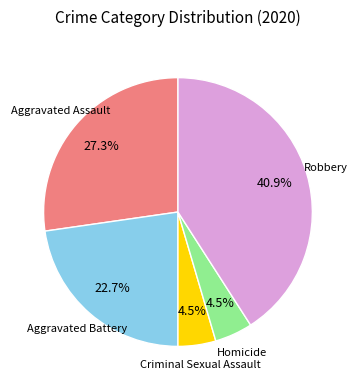

Is there any slice that represents more than half of the pie?

No